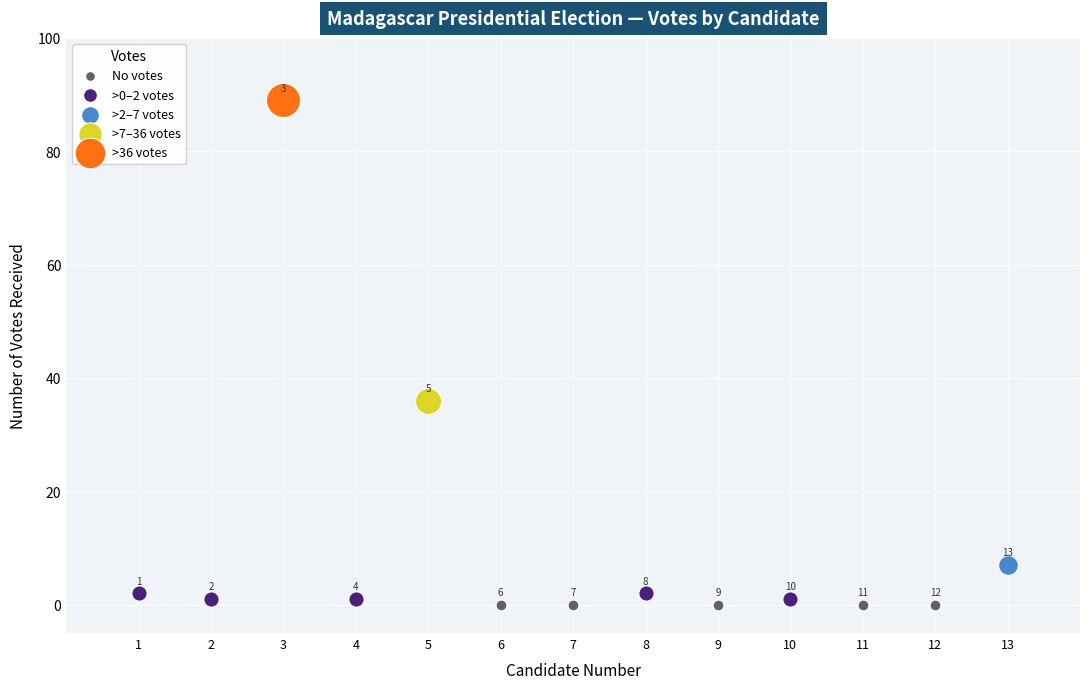

Which series reaches the maximum Y coordinate?

>36 votes